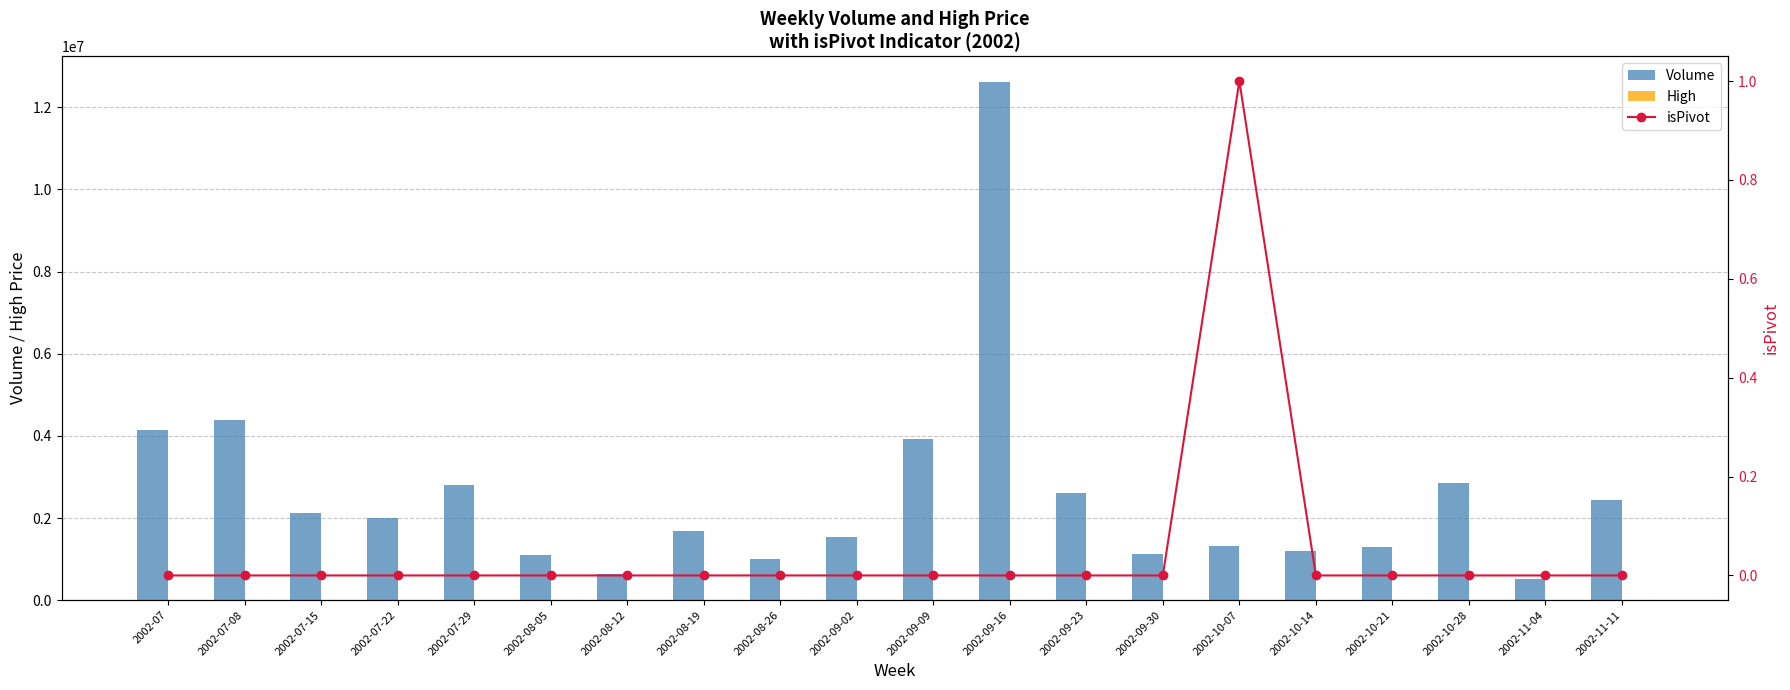

What value does the High series have at 2002-08-19?

15.2